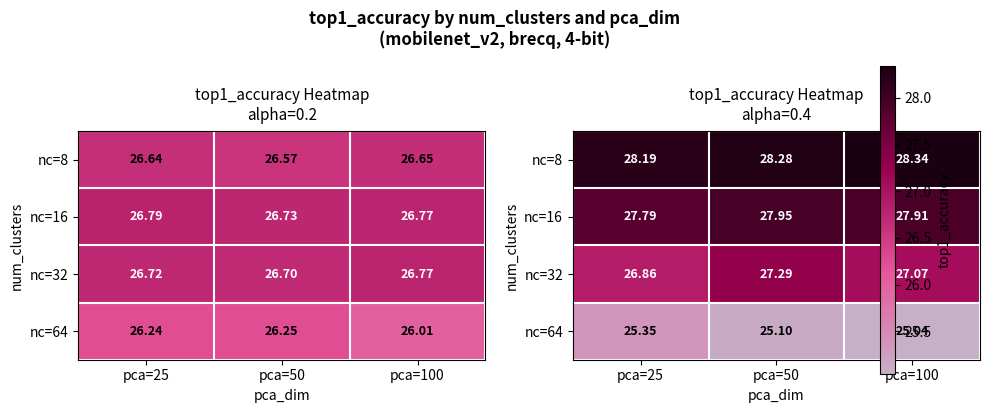

The value of nc=64 at pca=100 is 25.0. True or false?

True